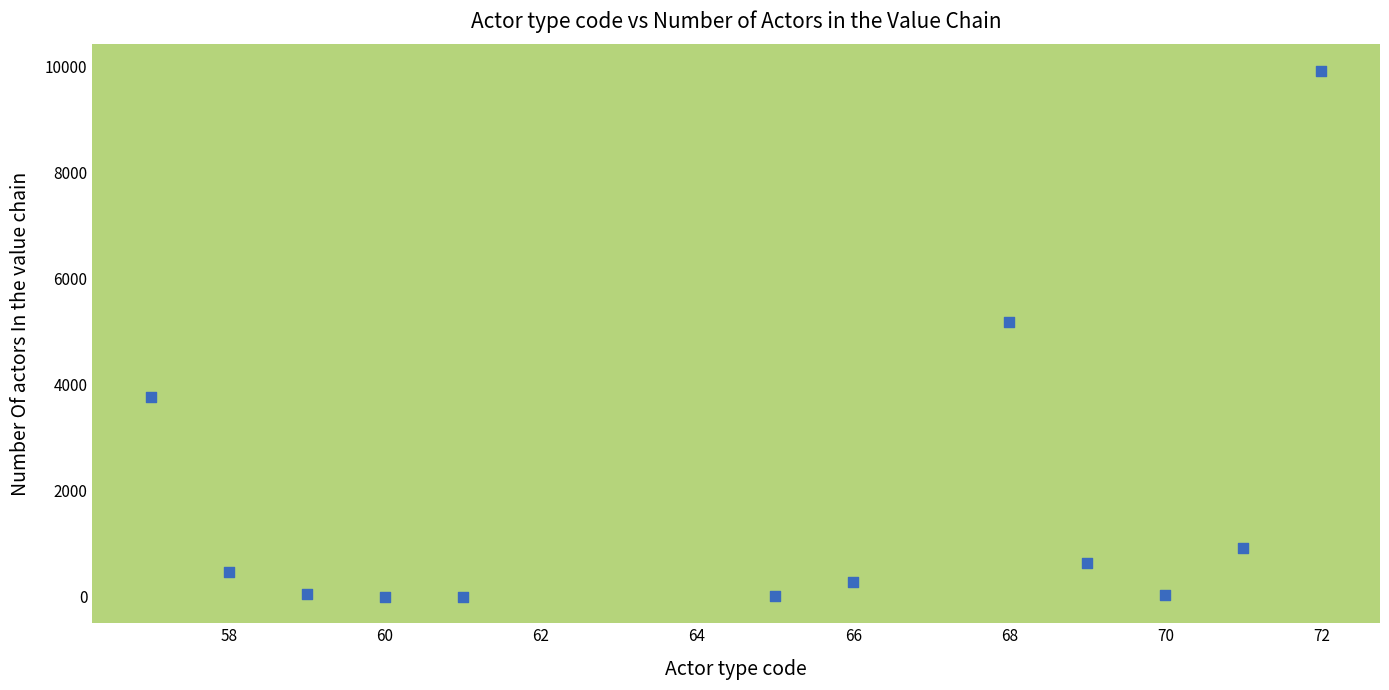

What is the range of Y values (max minus min)?

9924.3